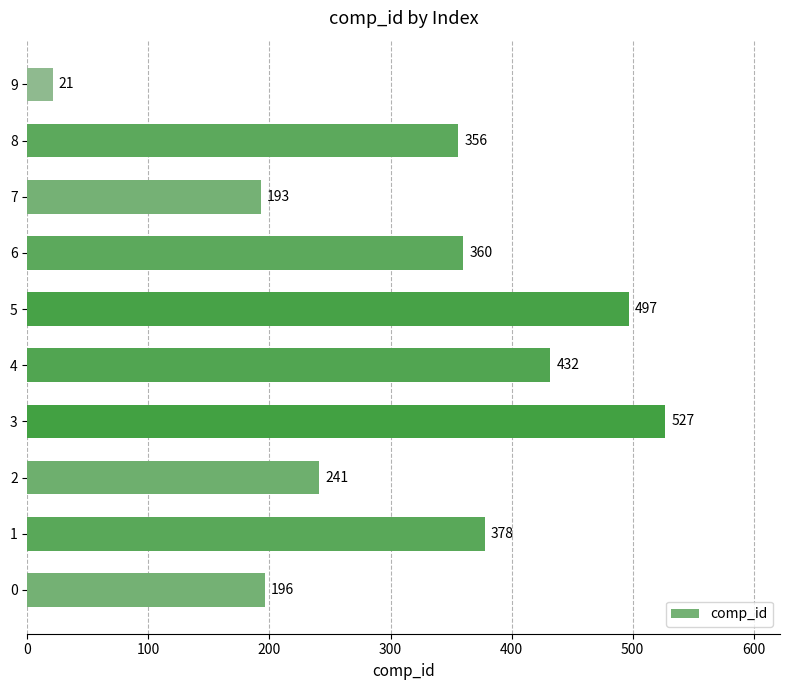

Reading bottom to top, transcribe all the data shown in this chart.

0=196	1=378	2=241	3=527	4=432	5=497	6=360	7=193	8=356	9=21